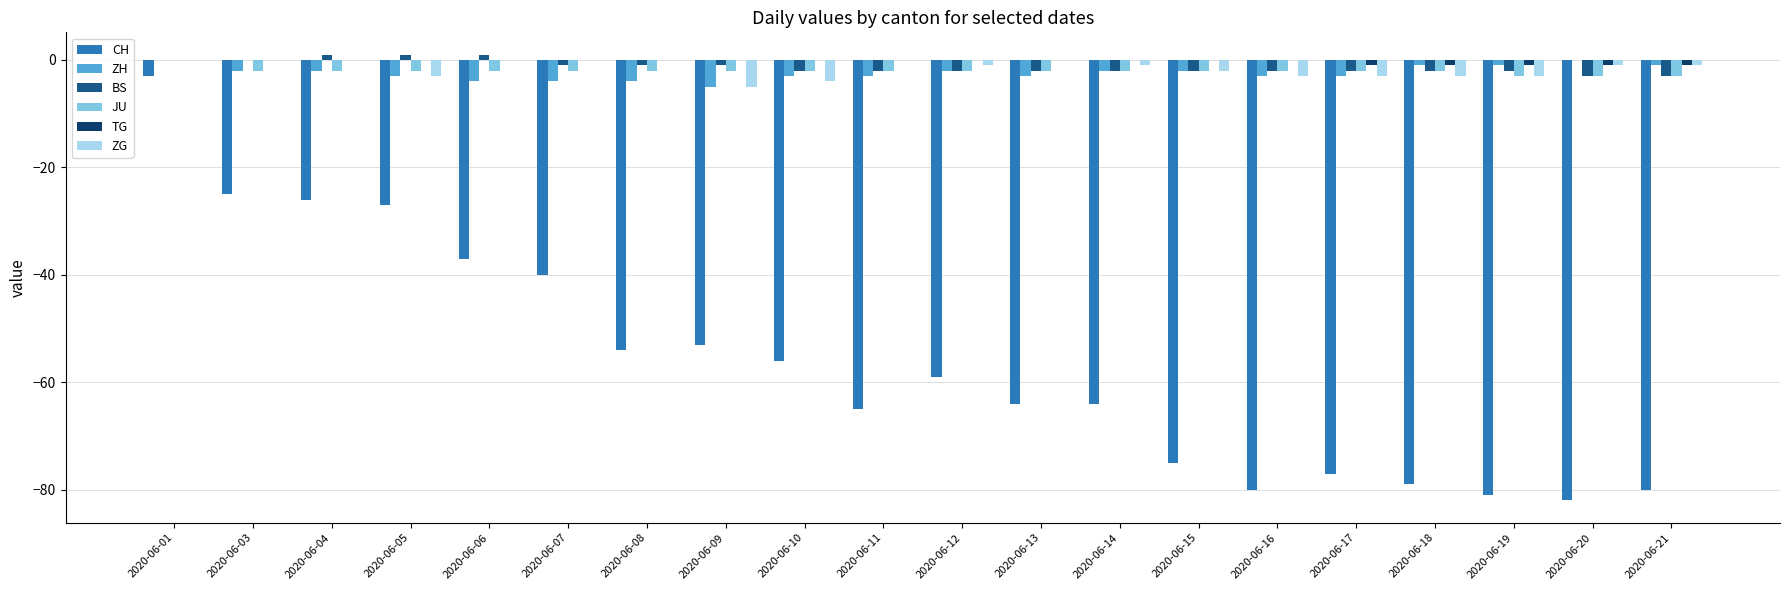

True or false: CH has a value of -27 at 2020-06-05.

True